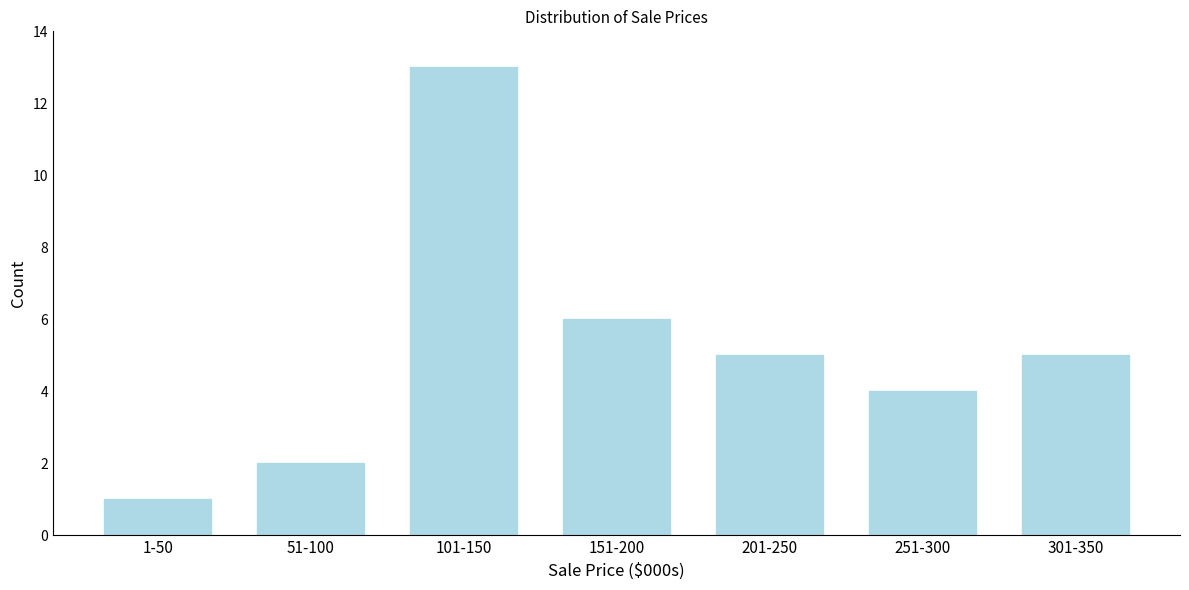

Reading left to right, transcribe all the data shown in this chart.

1	2	13	6	5	4	5